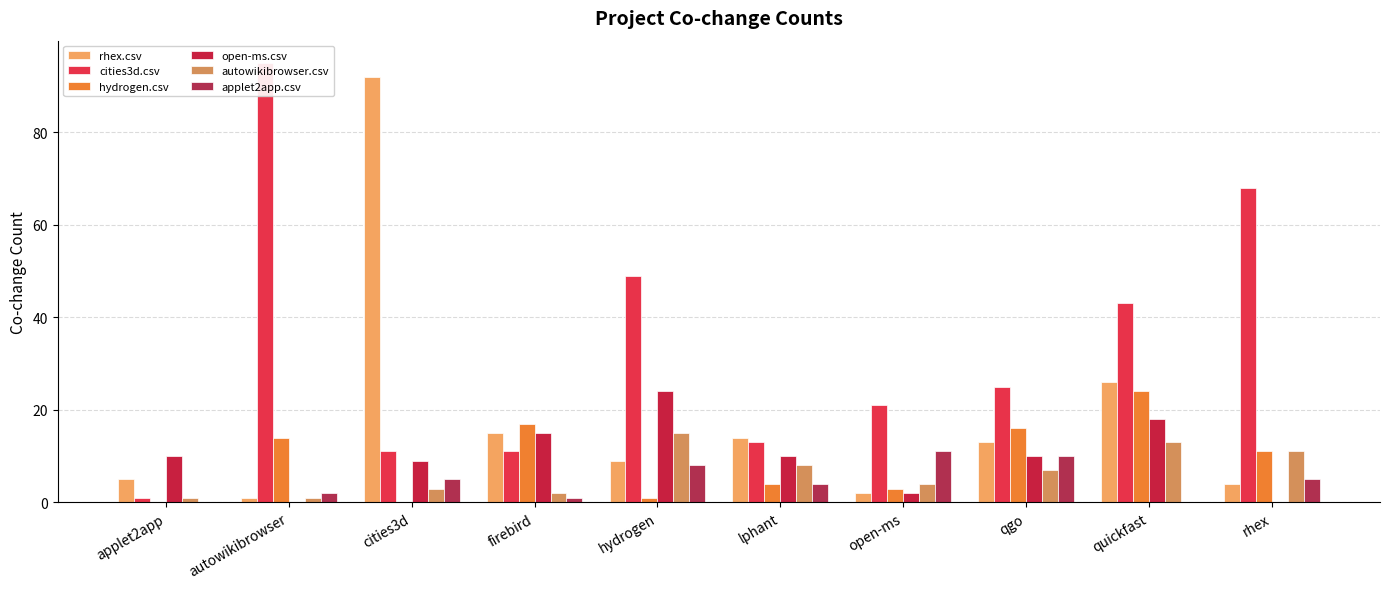

What position from the left is cities3d?

3